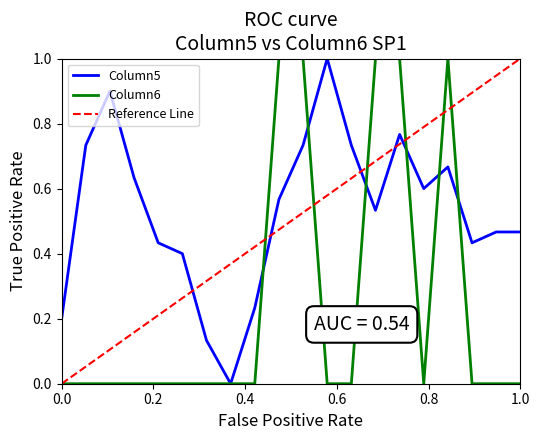

How many times do Column6 and Column5 cross each other?

6